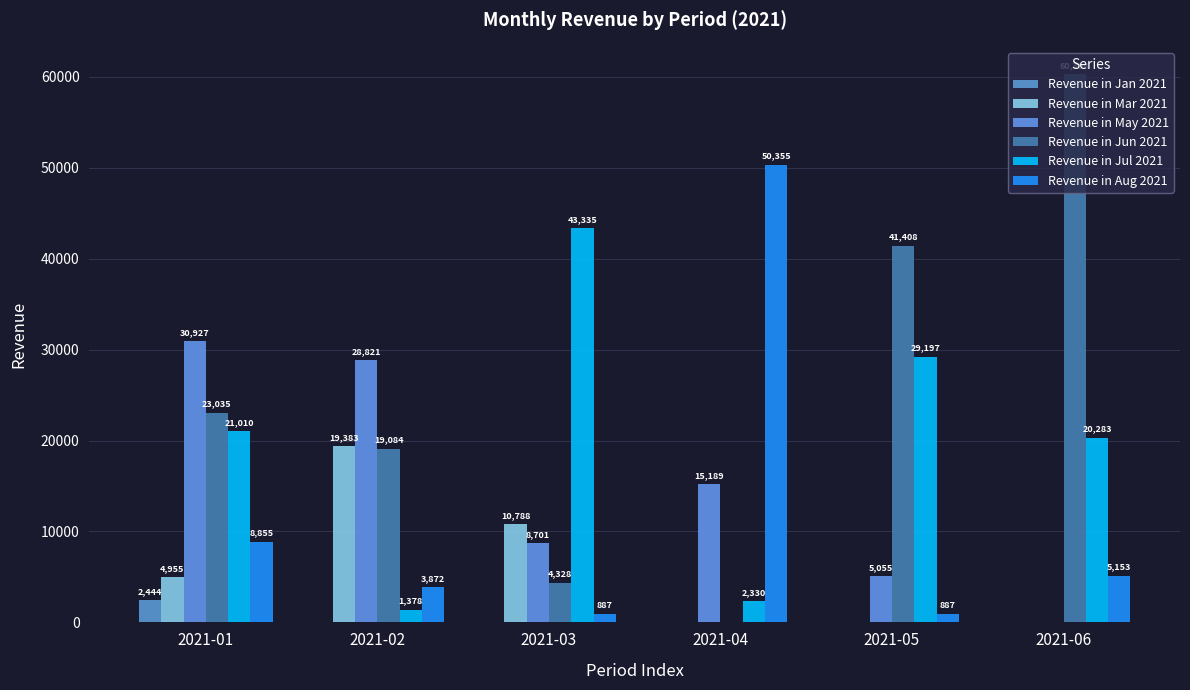

Rank the series at 2021-03 from highest to lowest value.

Revenue in Jul 2021, Revenue in Mar 2021, Revenue in May 2021, Revenue in Jun 2021, Revenue in Aug 2021, Revenue in Jan 2021